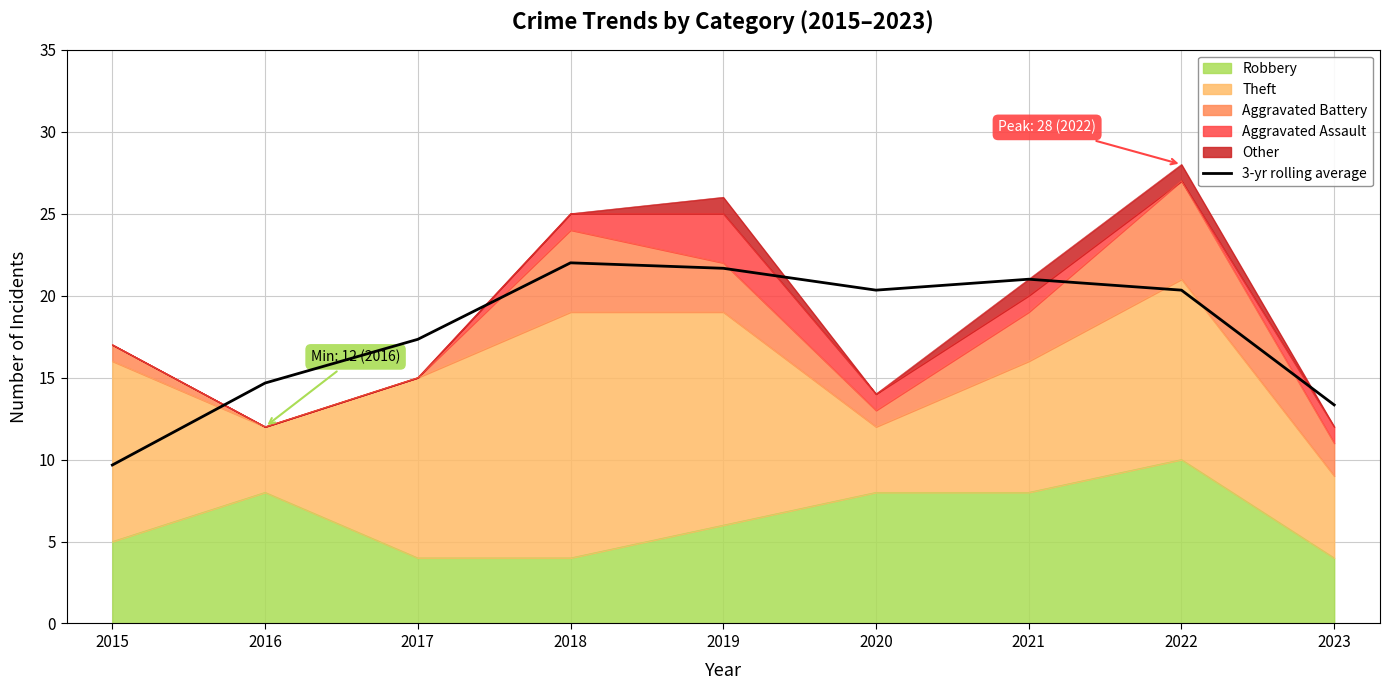

Which label corresponds to the smallest value in the chart?

2015